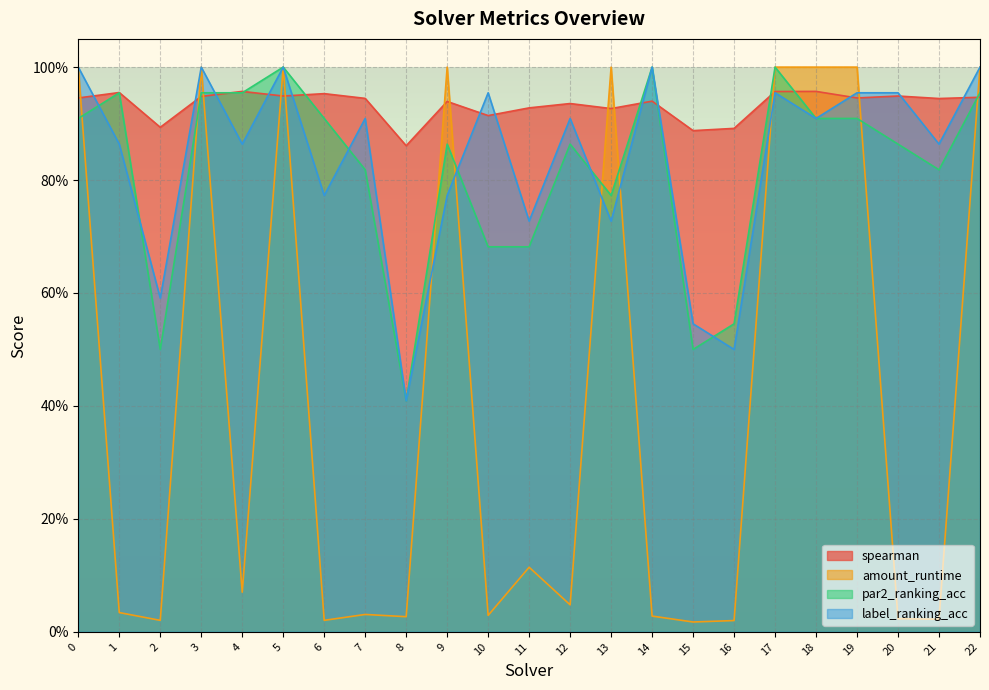

Which label corresponds to the smallest value in the chart?

15